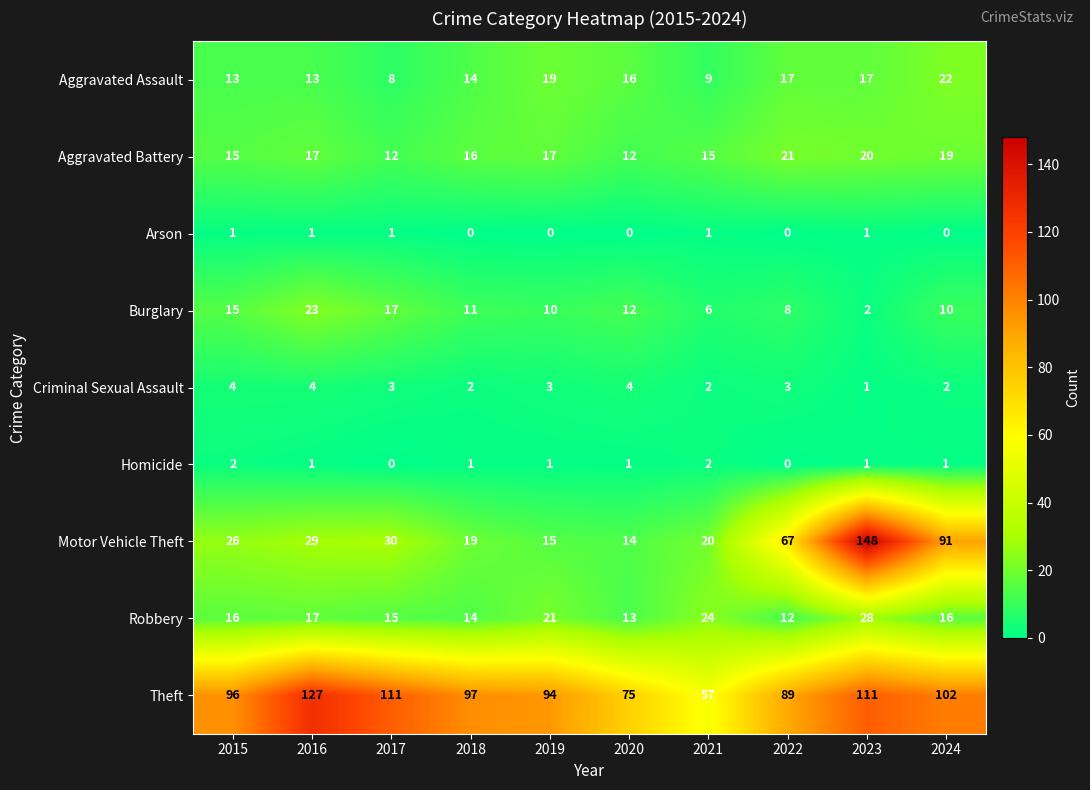

What is the total value across all series at 2020?

147